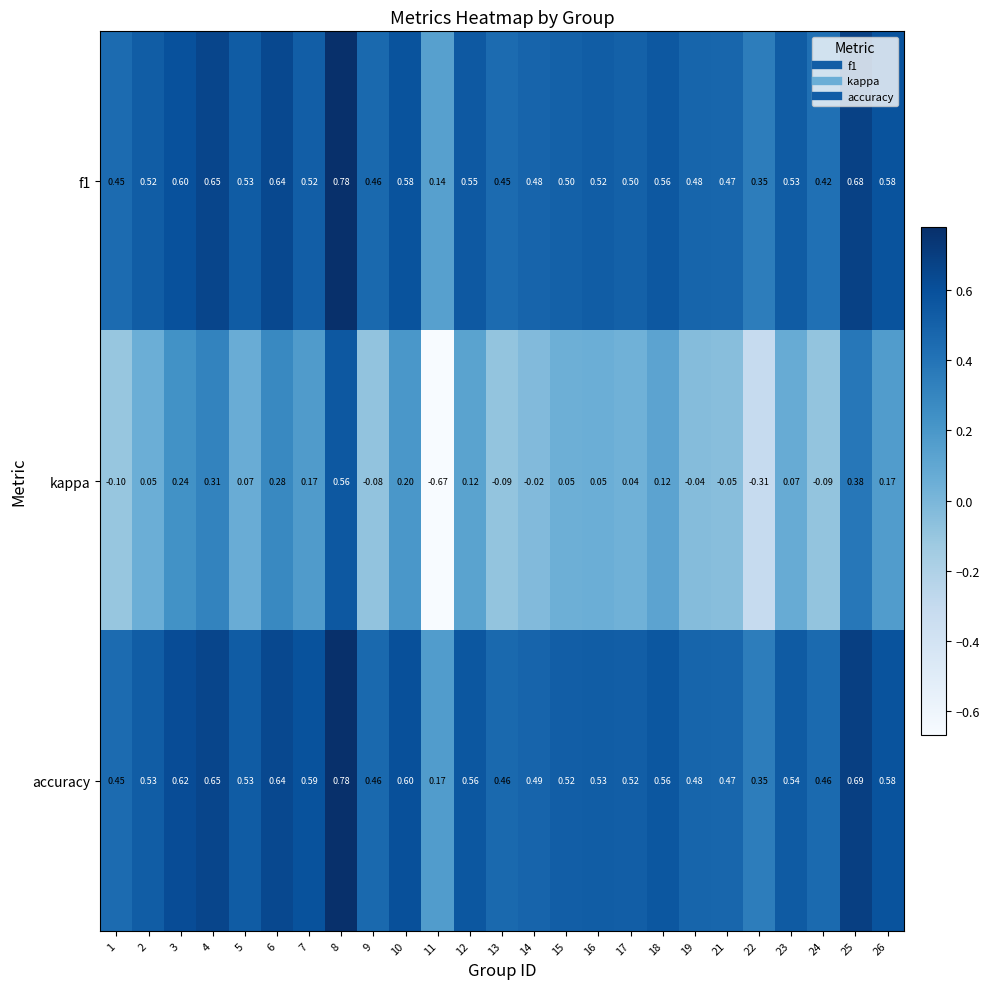

Which series changed the most between 11 and 13?

kappa